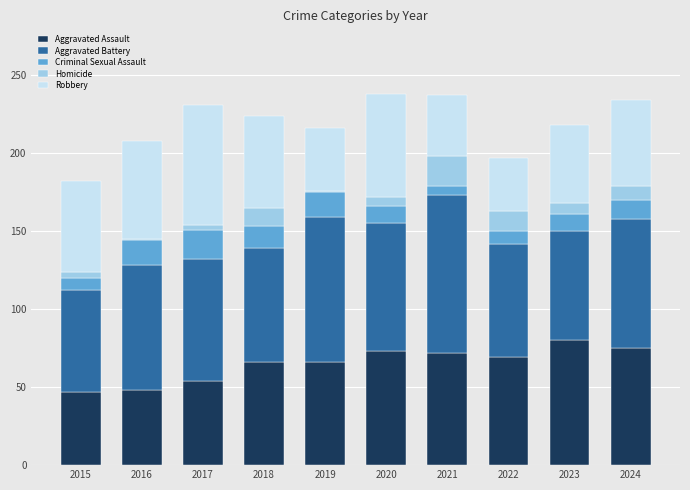

What is the difference between the maximum and minimum values in the Aggravated Assault series?

33